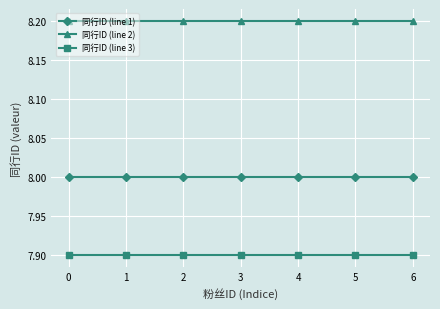

What is the minimum value shown in the chart?

7.9